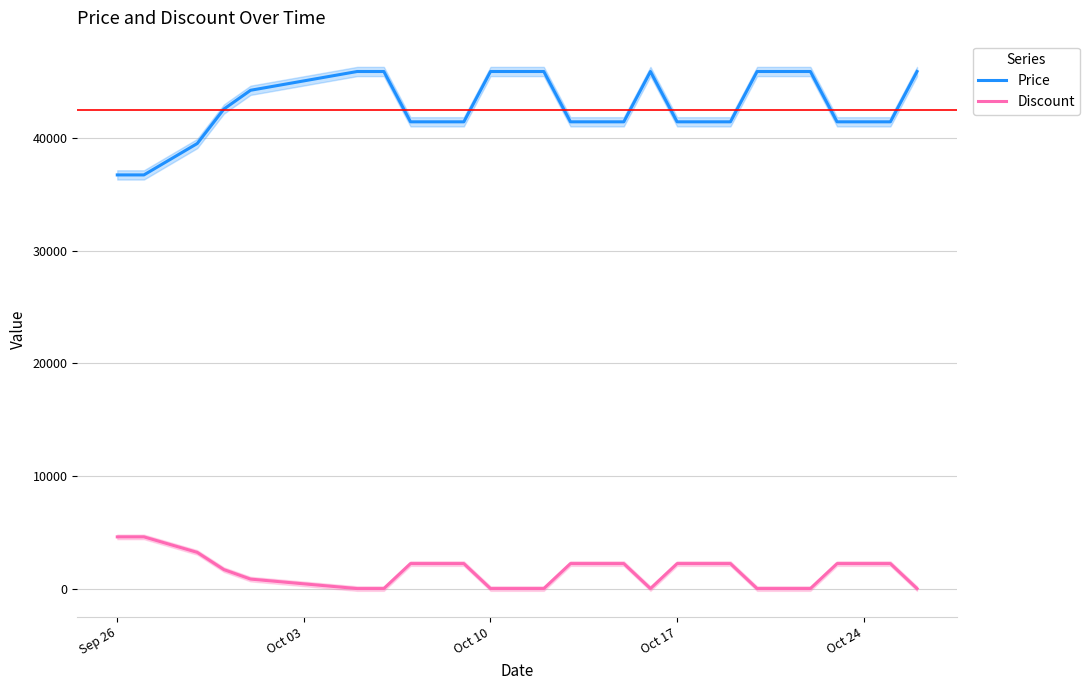

Is this an area chart (filled region under the line)?

No